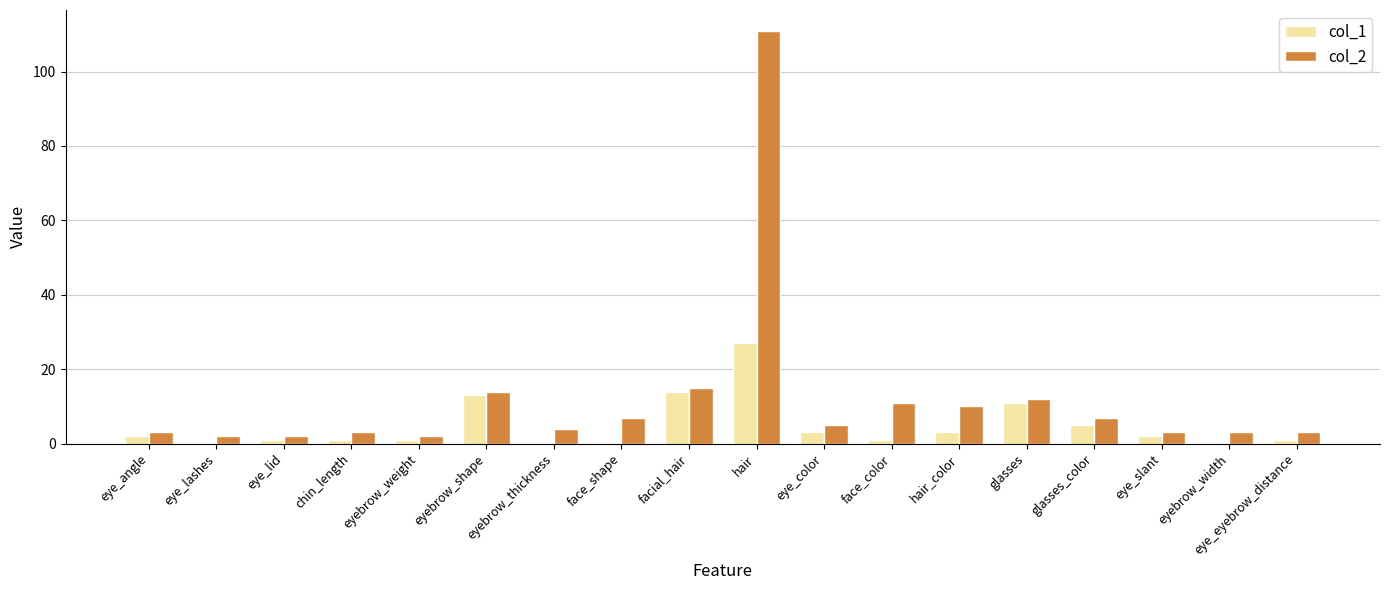

Reading right to left, extract all data points from this chart.

col_1: eye_eyebrow_distance=1	eyebrow_width=0	eye_slant=2	glasses_color=5	glasses=11	hair_color=3	face_color=1	eye_color=3	hair=27	facial_hair=14	face_shape=0	eyebrow_thickness=0	eyebrow_shape=13	eyebrow_weight=1	chin_length=1	eye_lid=1	eye_lashes=0	eye_angle=2
col_2: eye_eyebrow_distance=3	eyebrow_width=3	eye_slant=3	glasses_color=7	glasses=12	hair_color=10	face_color=11	eye_color=5	hair=111	facial_hair=15	face_shape=7	eyebrow_thickness=4	eyebrow_shape=14	eyebrow_weight=2	chin_length=3	eye_lid=2	eye_lashes=2	eye_angle=3